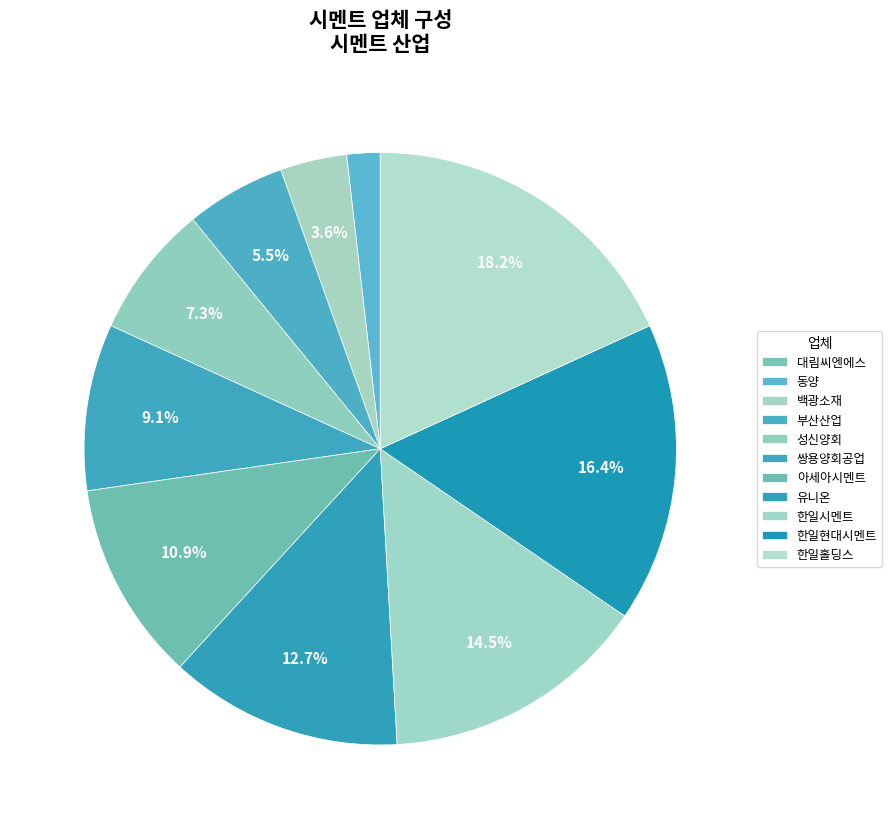

To the nearest percent, what is the difference between the largest and smallest slice percentages?

18%